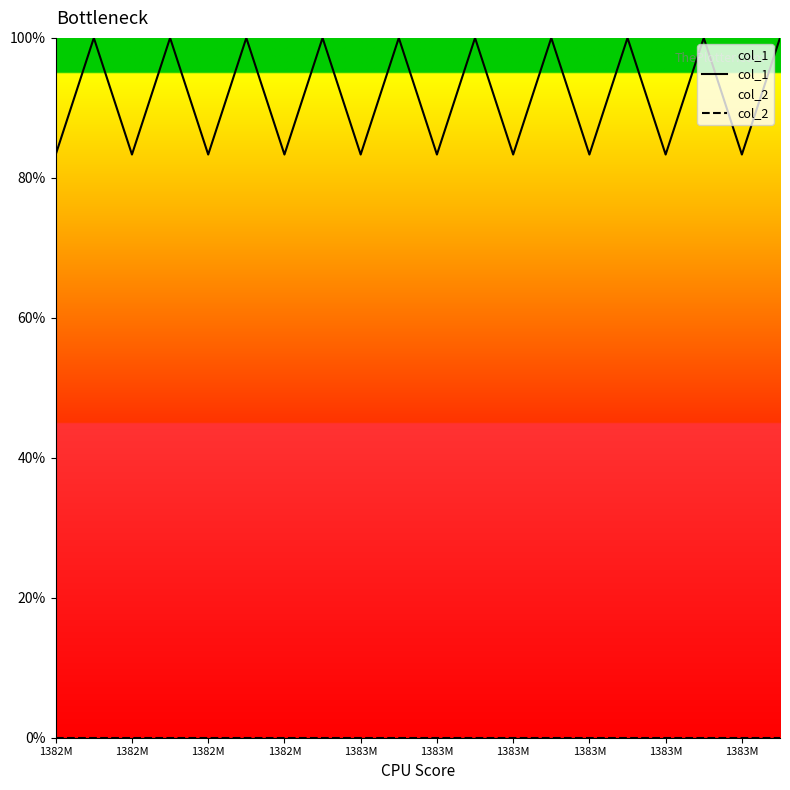

True or false: col_1 and col_2 cross at least once.

False